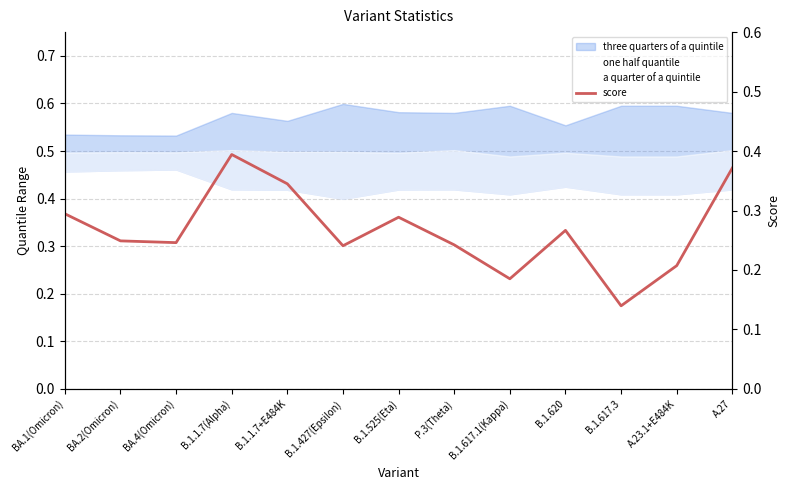

What is the lowest value of the score series?

0.1